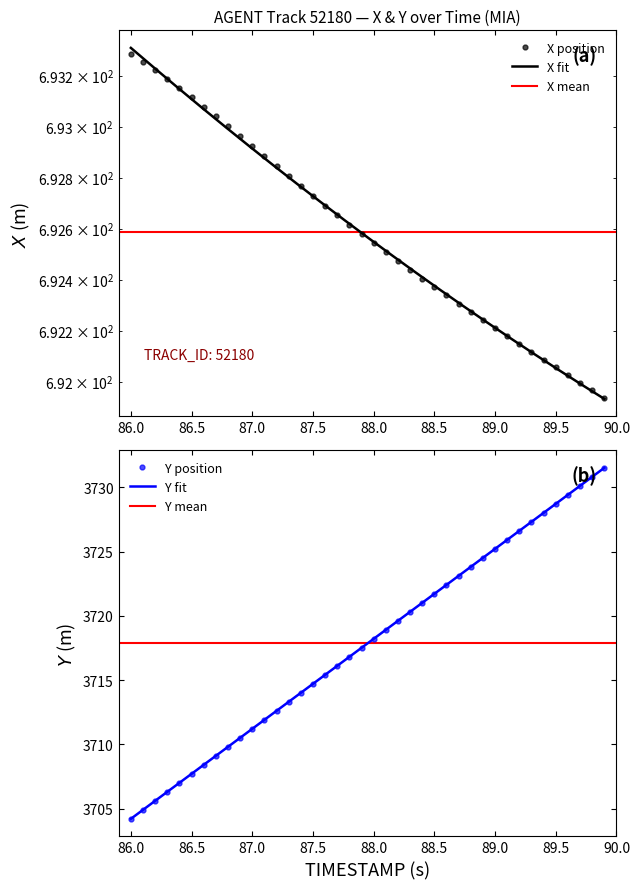

The value of Y position at 87.5 is 1593.3. True or false?

False